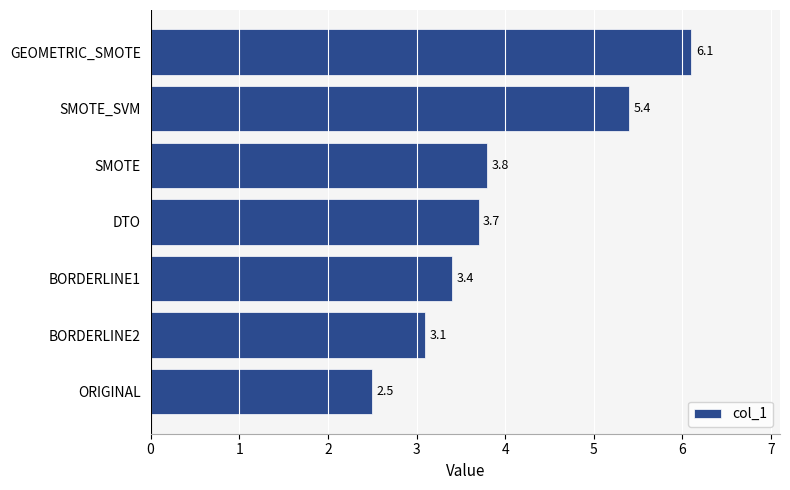

At which label is the value closest to 4?

SMOTE